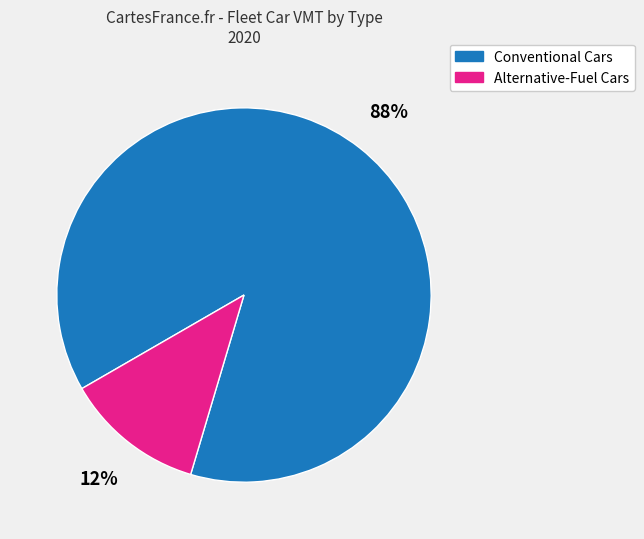

To the nearest percent, what portion does Alternative-Fuel Cars represent?

12%